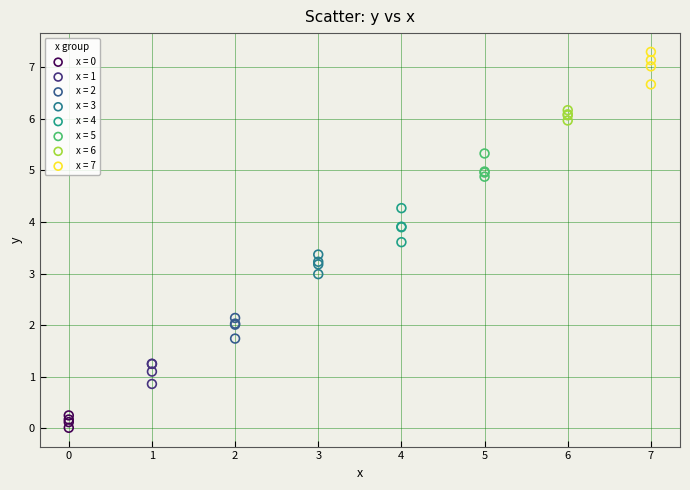

Which series reaches the maximum Y coordinate?

x = 7